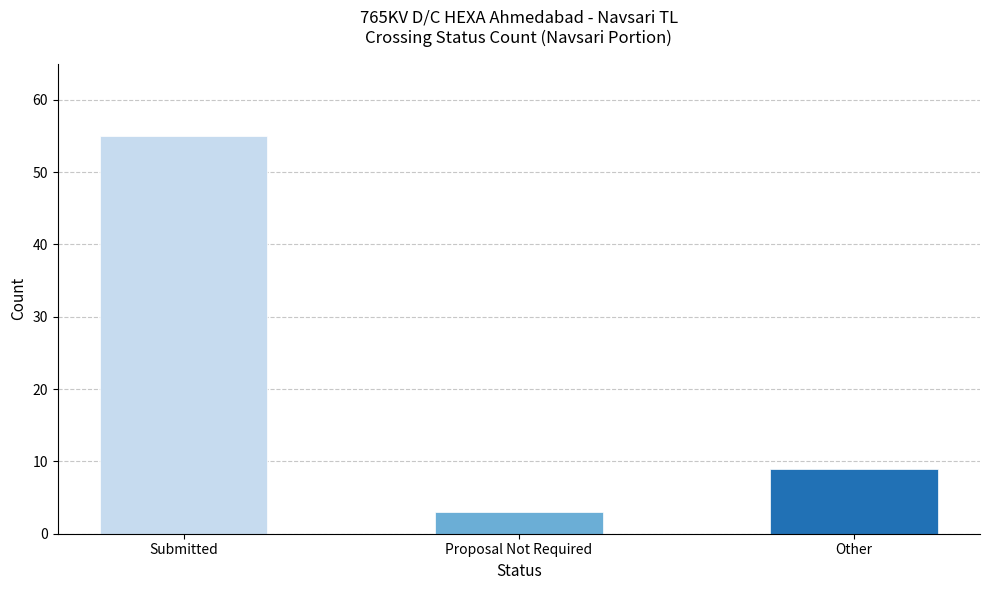

What is the ratio of the value at Other to the value at Submitted?

0.2